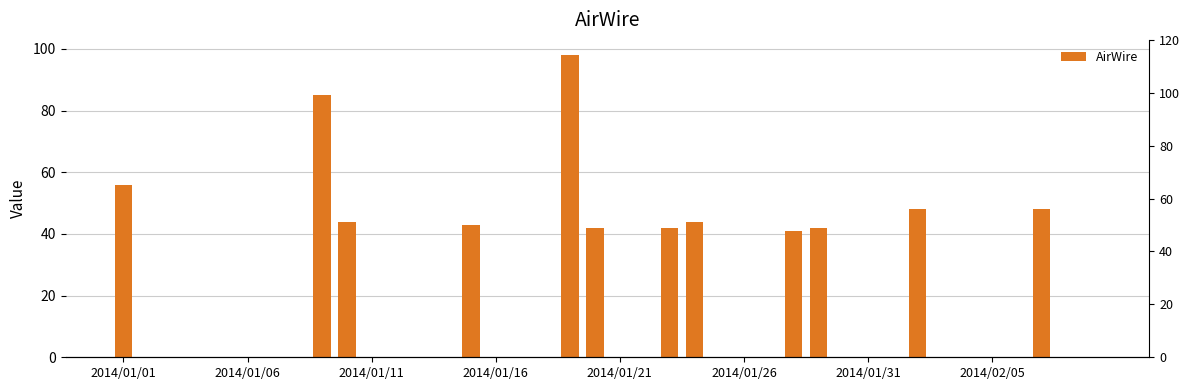

The chart shows a value of 43 at 14. True or false?

True